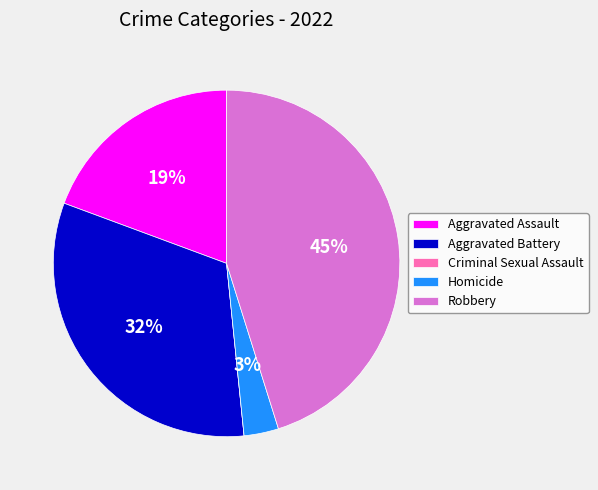

Which category has the biggest portion of the pie?

Robbery